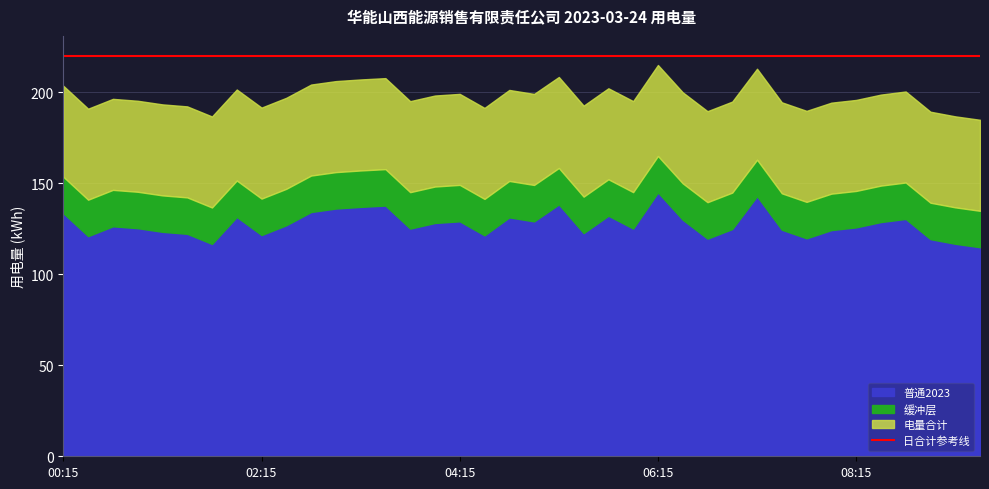

How many data points in 普通2023 are above 126?

19